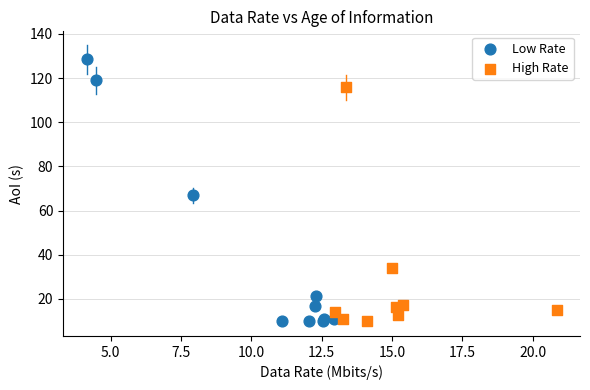

Which series reaches the maximum Y coordinate?

Low Rate